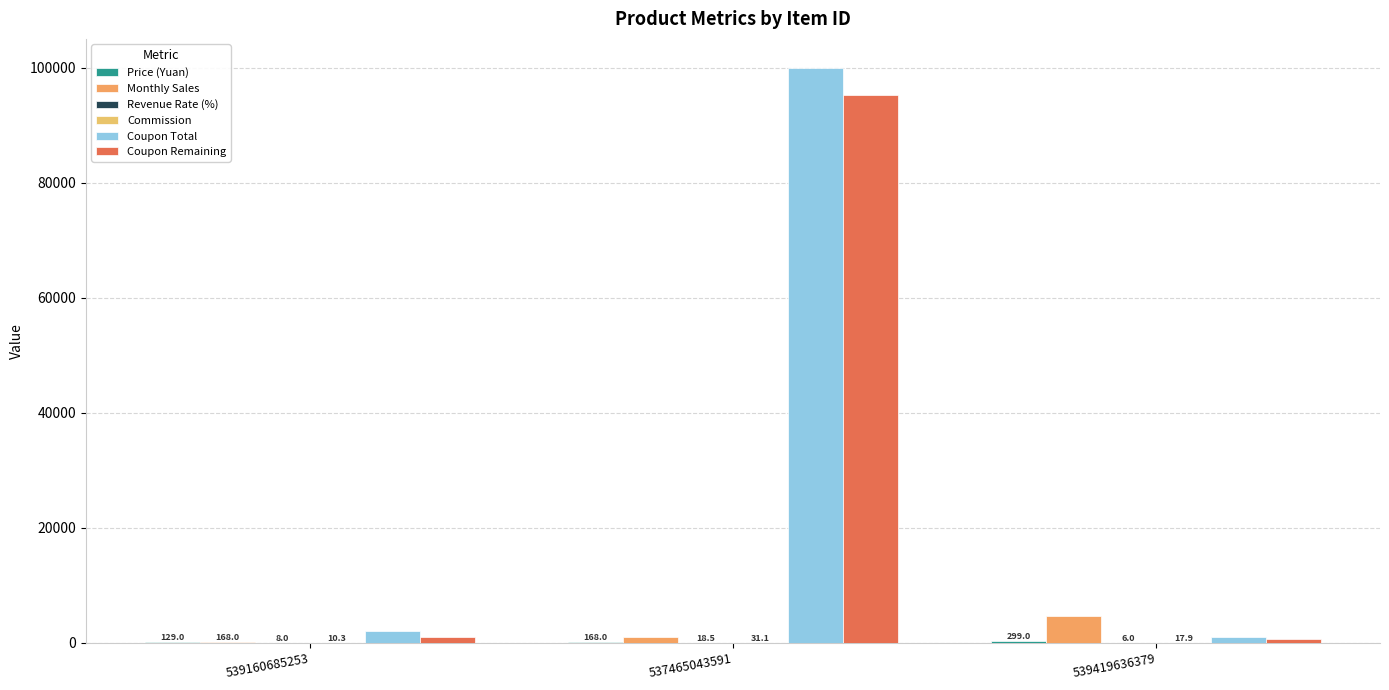

What is the highest value of the Coupon Total series?

100000.0